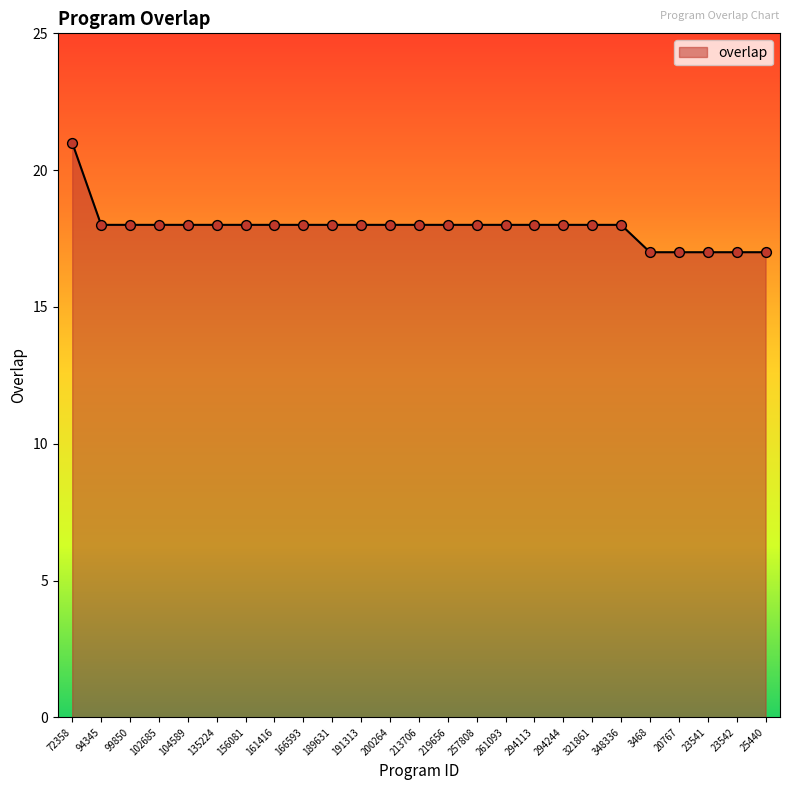

What is the ratio of the value at 20767 to the value at 321861?

0.9